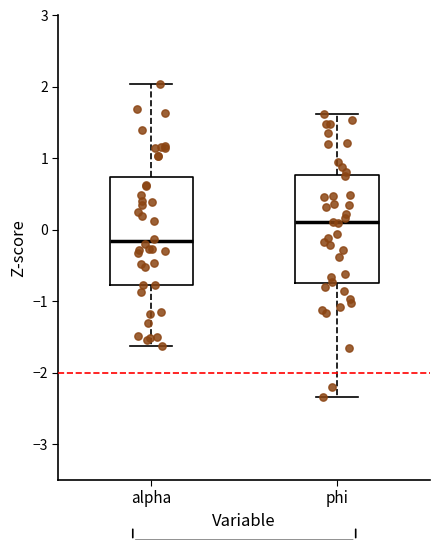

Which box's median line is the lowest?

alpha